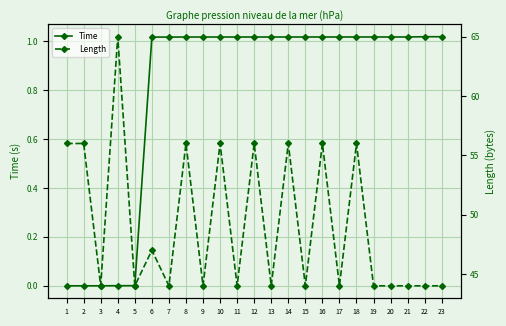

Rank the series by their maximum value, from highest to lowest.

Length, Time